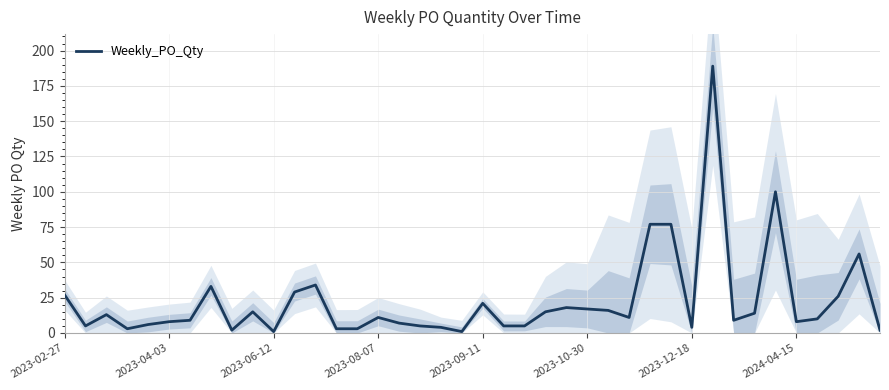

True or false: there are more than 0 points higher than both neighbors.

True